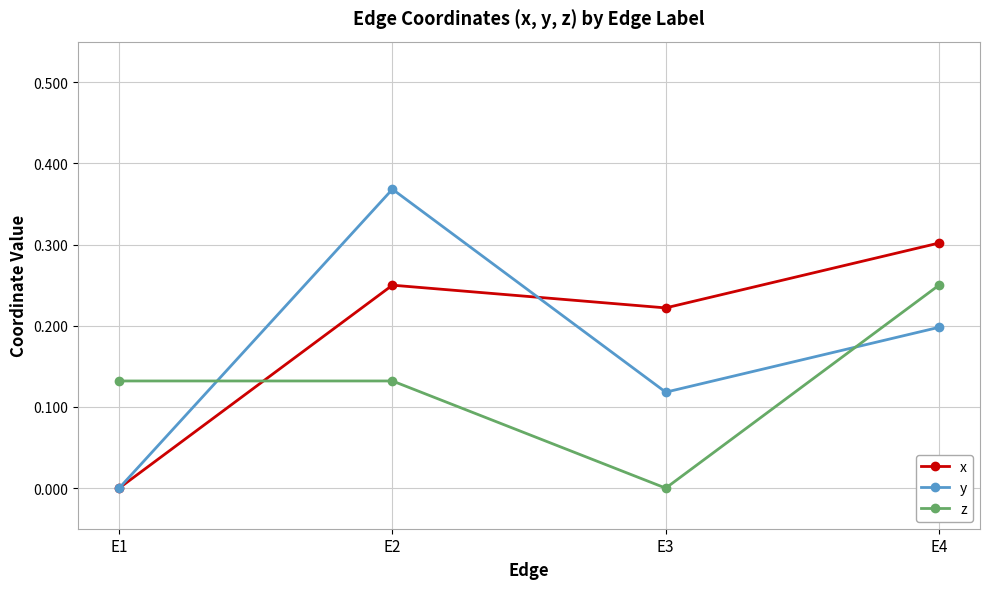

What is the sum of the x values at E3 and E4?

0.5